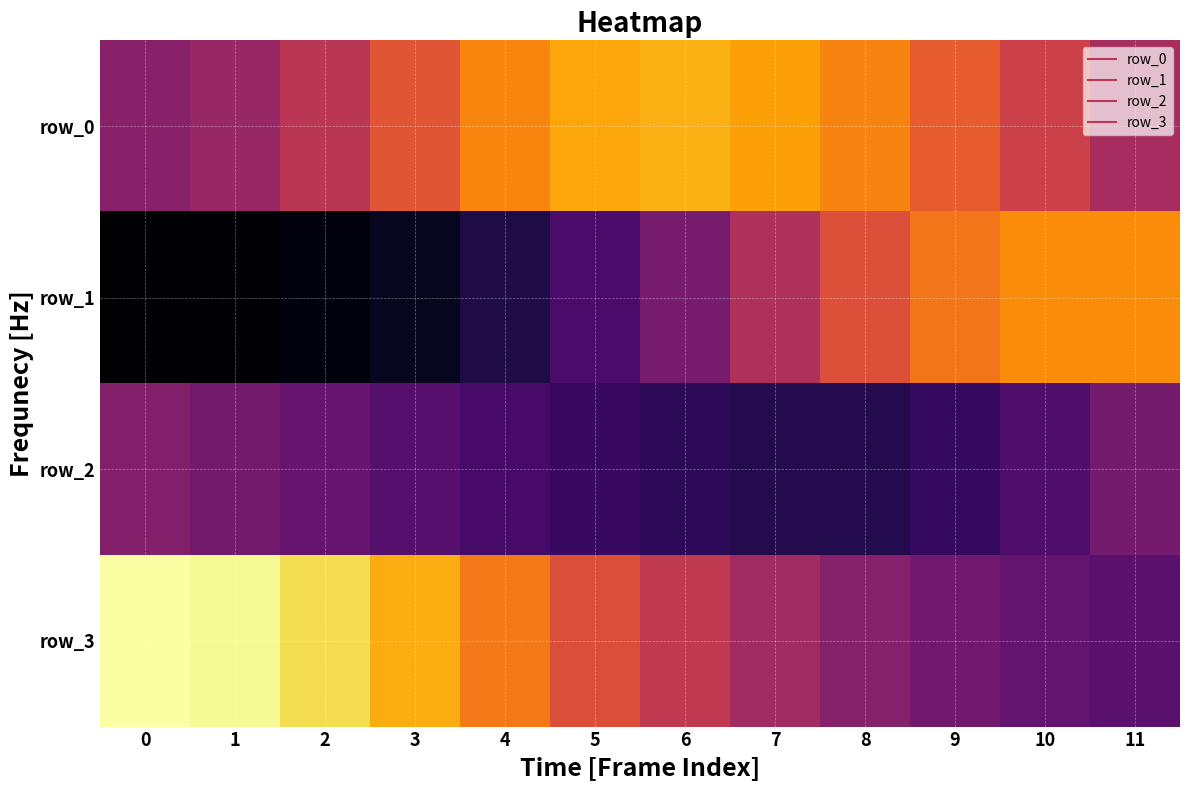

Which series has the largest range (max minus min)?

row_1